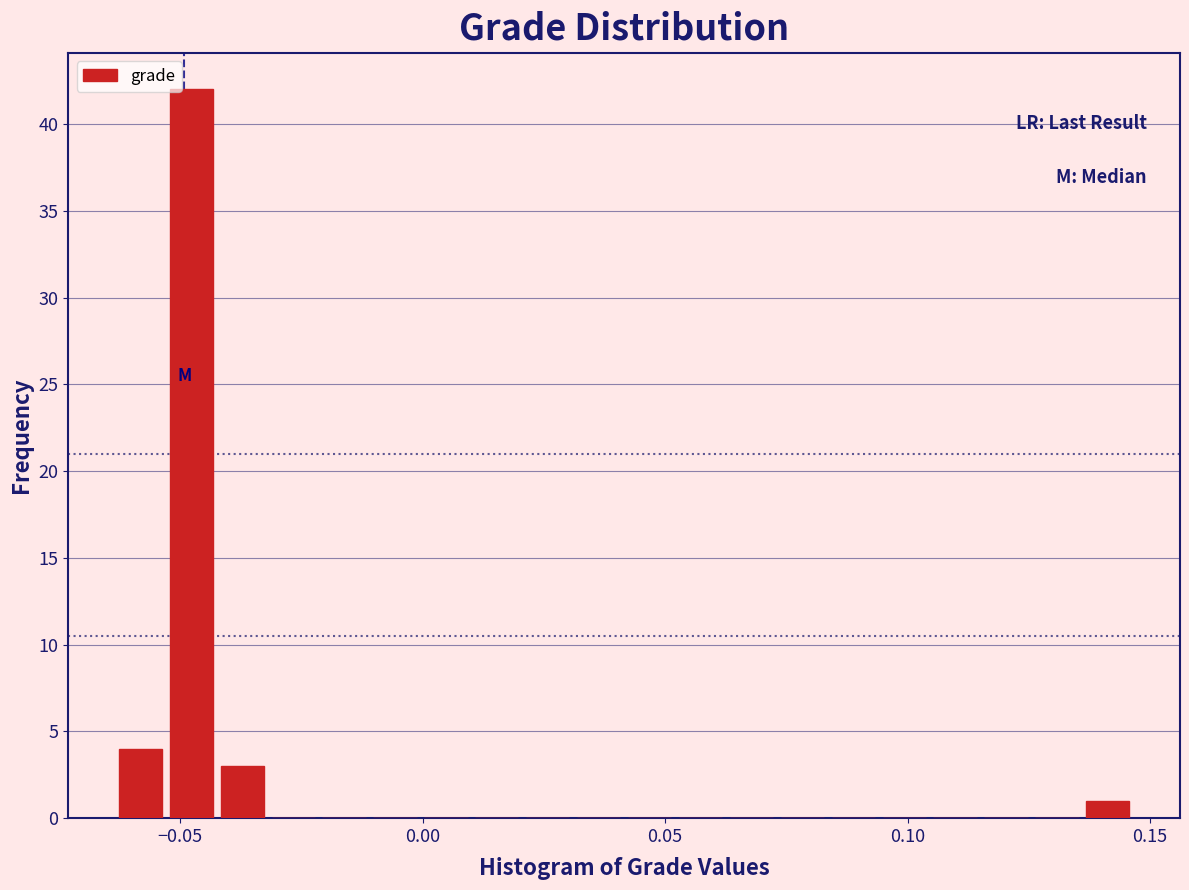

Around what value on the x-axis is the tallest bar? Give the approximate position of its centre, as read against the axis.

-0.050